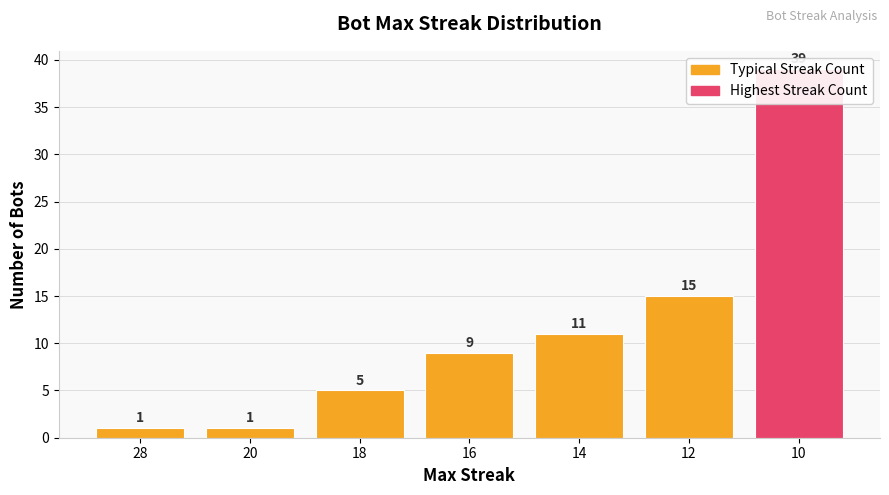

What is the change in value from 28 to 18?

+4